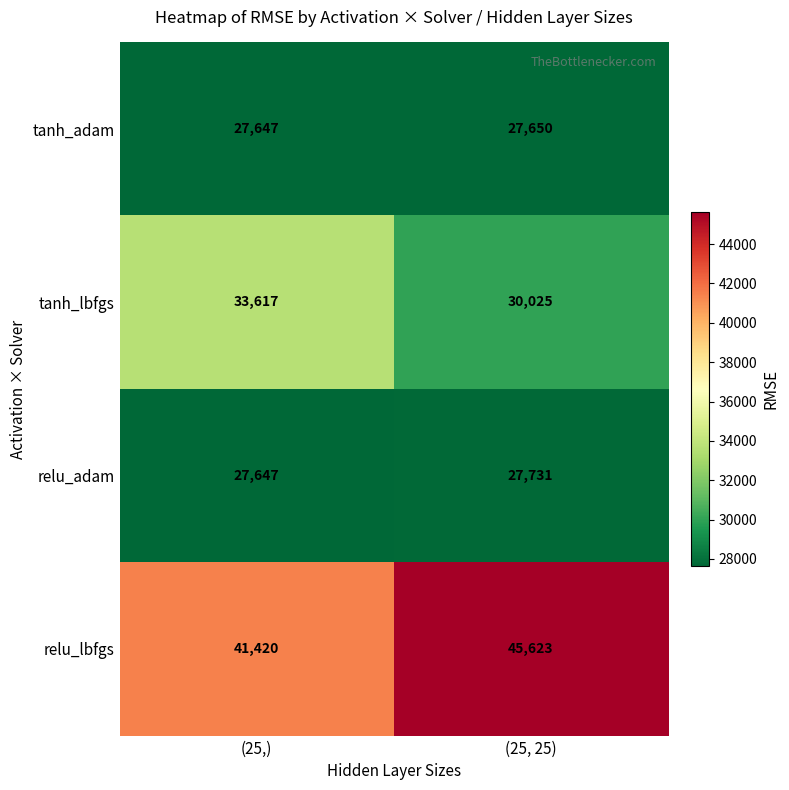

True or false: relu_adam has a value of 27647 at (25,).

True